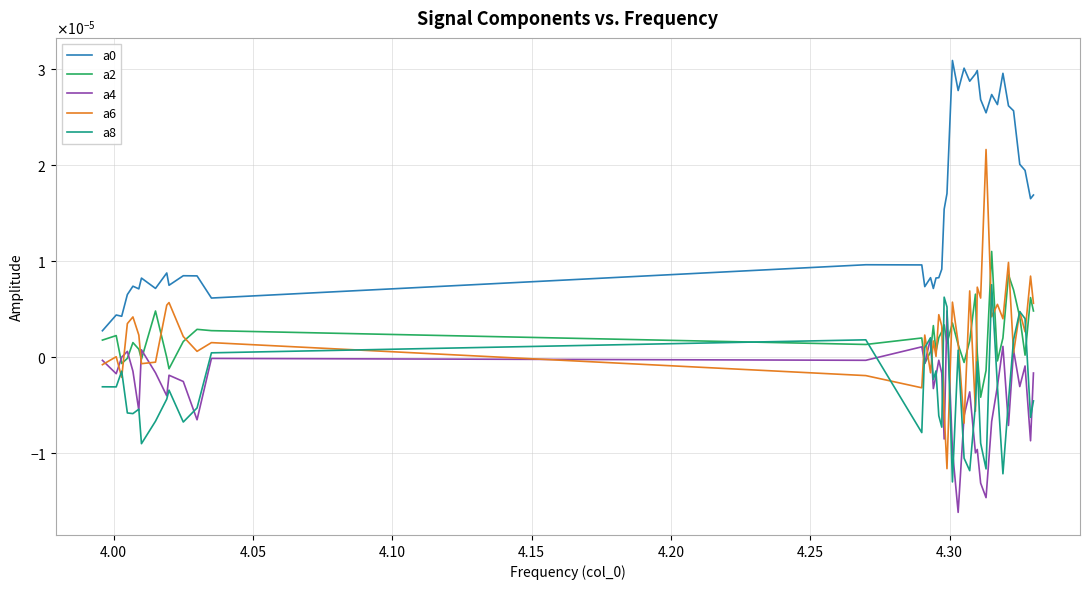

Does the chart have visible grid lines?

Yes